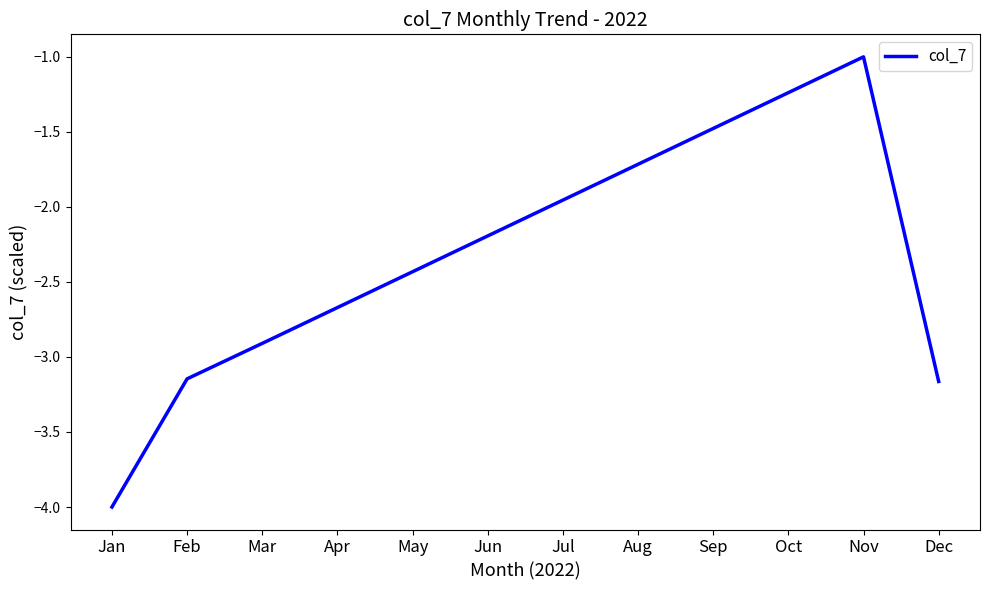

Does the chart have visible grid lines?

No